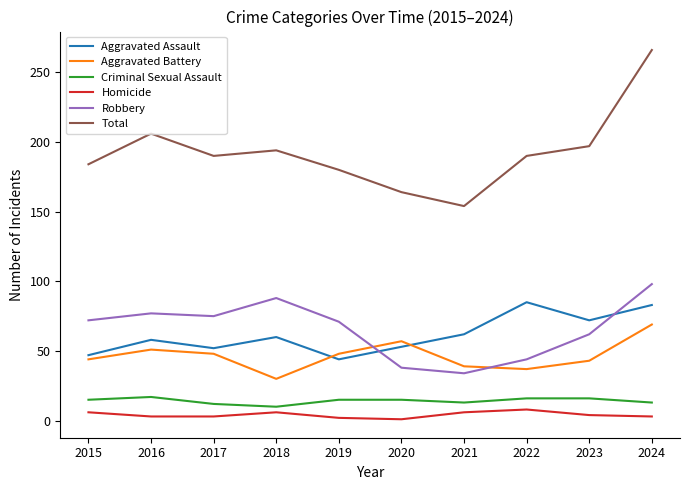

What is the difference between the maximum and minimum values in the Homicide series?

7